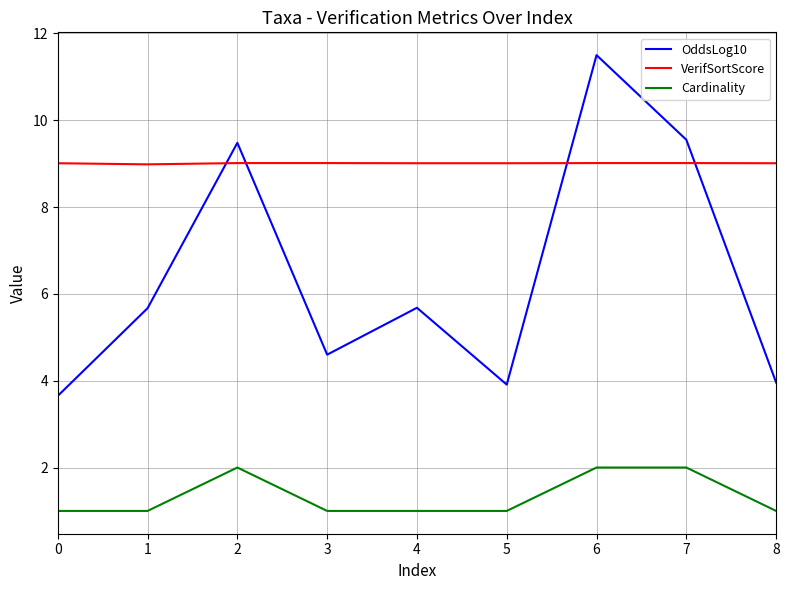

True or false: Cardinality and OddsLog10 cross at least once.

False